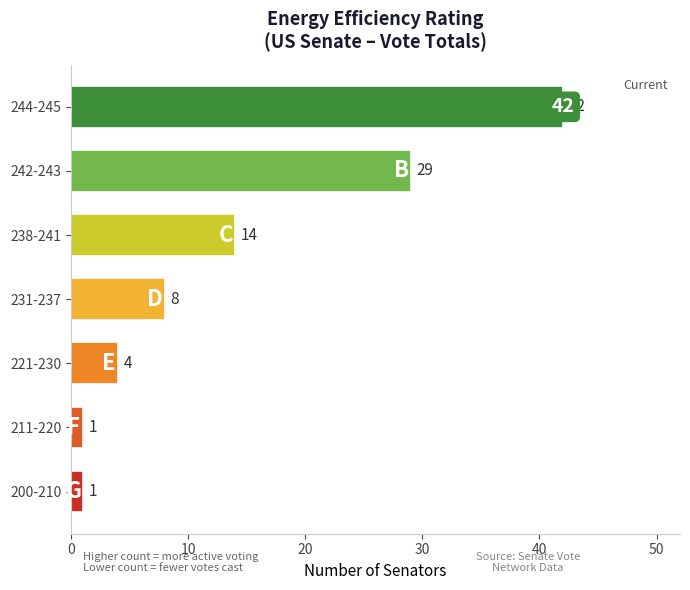

How many bars are there in total?

7